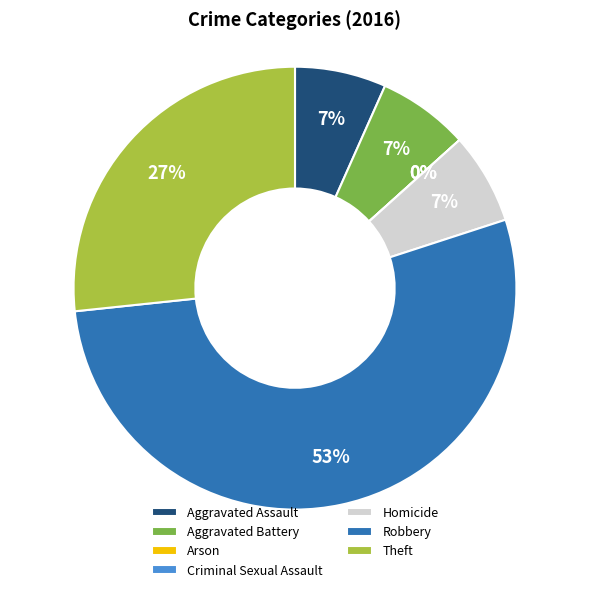

Between Theft and Criminal Sexual Assault, which is larger?

Theft